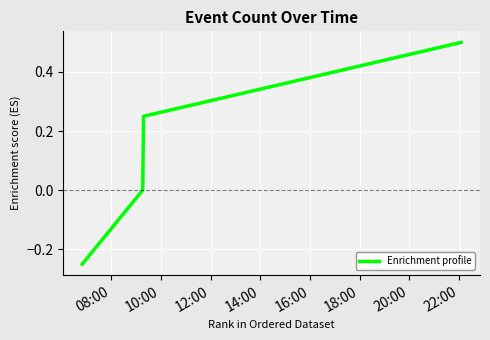

True or false: the data has more than 2 interior local peaks.

False